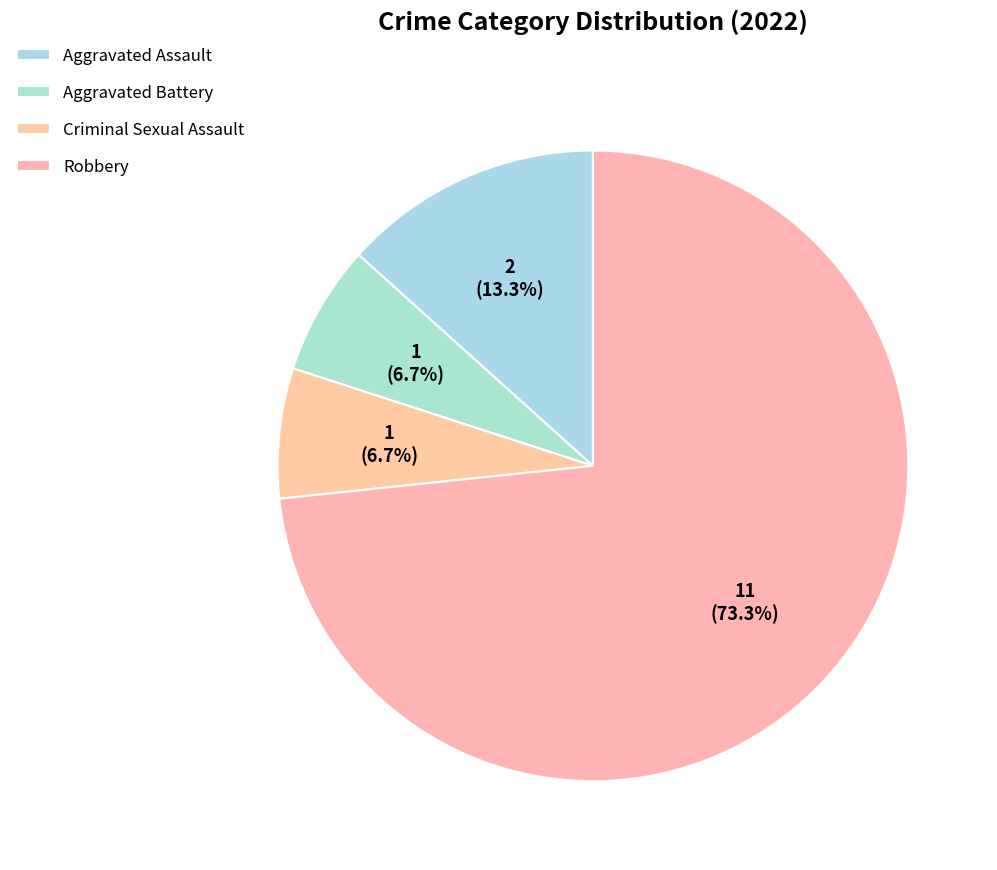

Approximately how many times larger is the value at Aggravated Assault compared to Robbery?

0.2